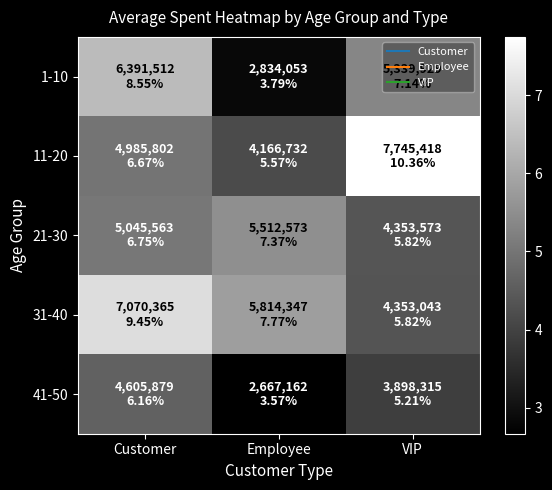

Rank the series by their maximum value, from lowest to highest.

41-50, 21-30, 1-10, 31-40, 11-20